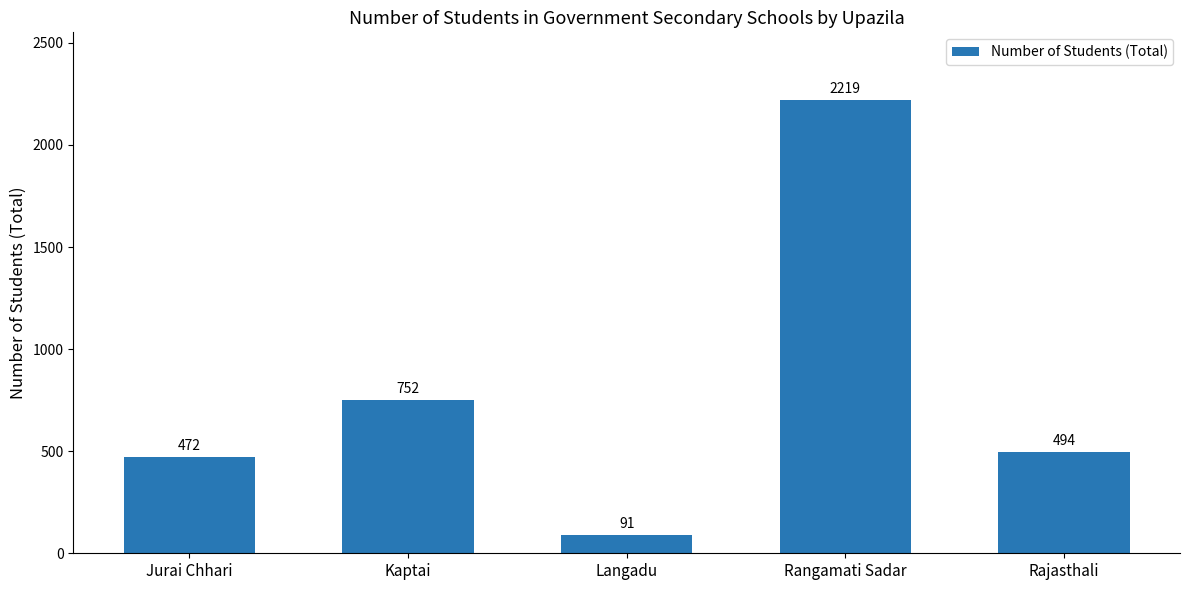

What is the label of the 4th bar from the right?

Kaptai